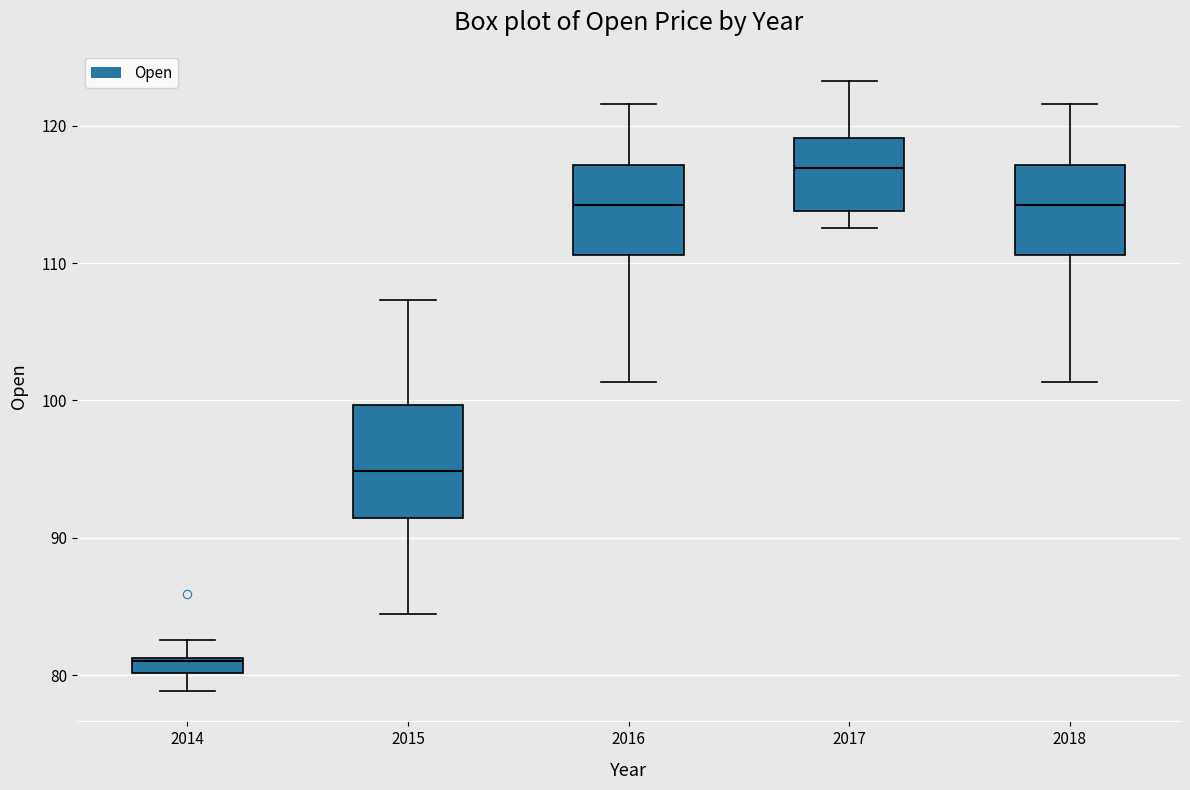

Where is the lower edge of the box at x = 2017 on the y-axis? The values are not printed on the chart, so give them approximately, as read against the axis.

114